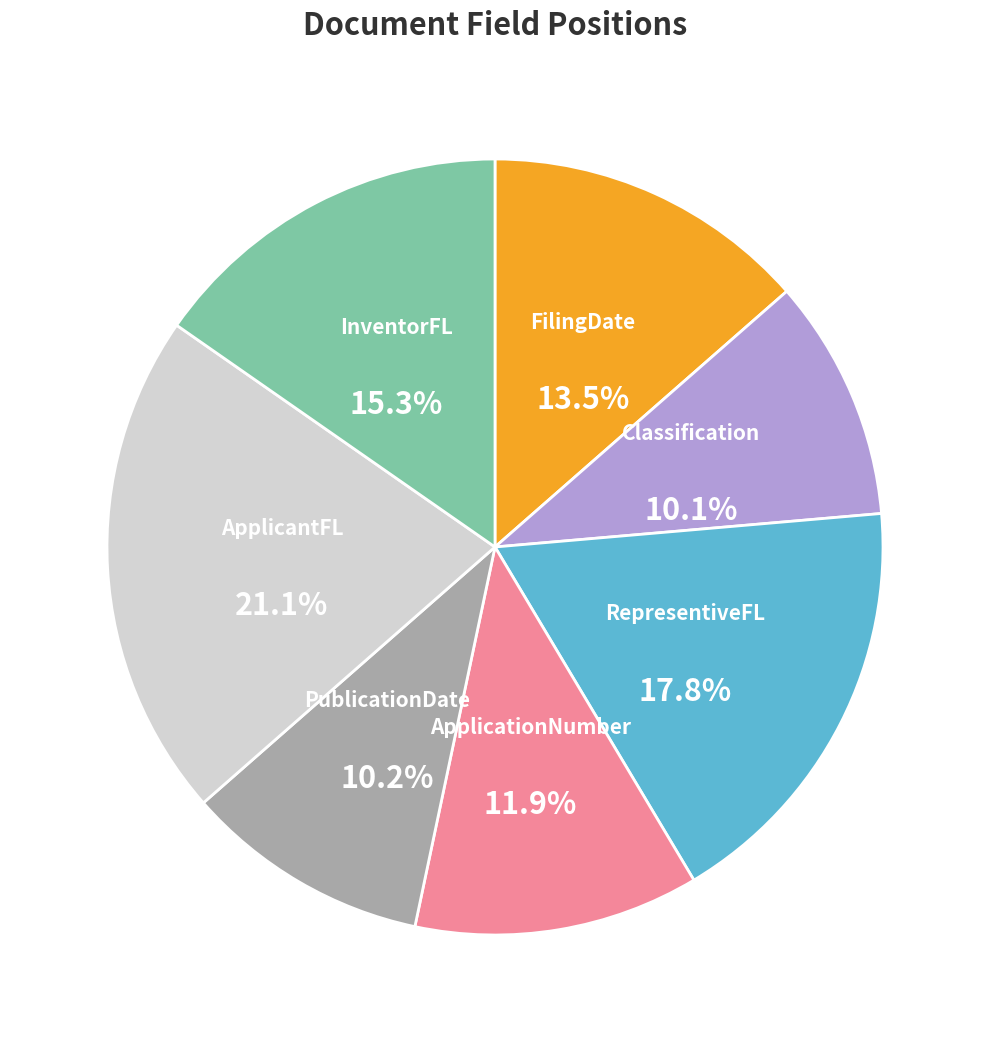

Is there a majority slice in this chart?

No